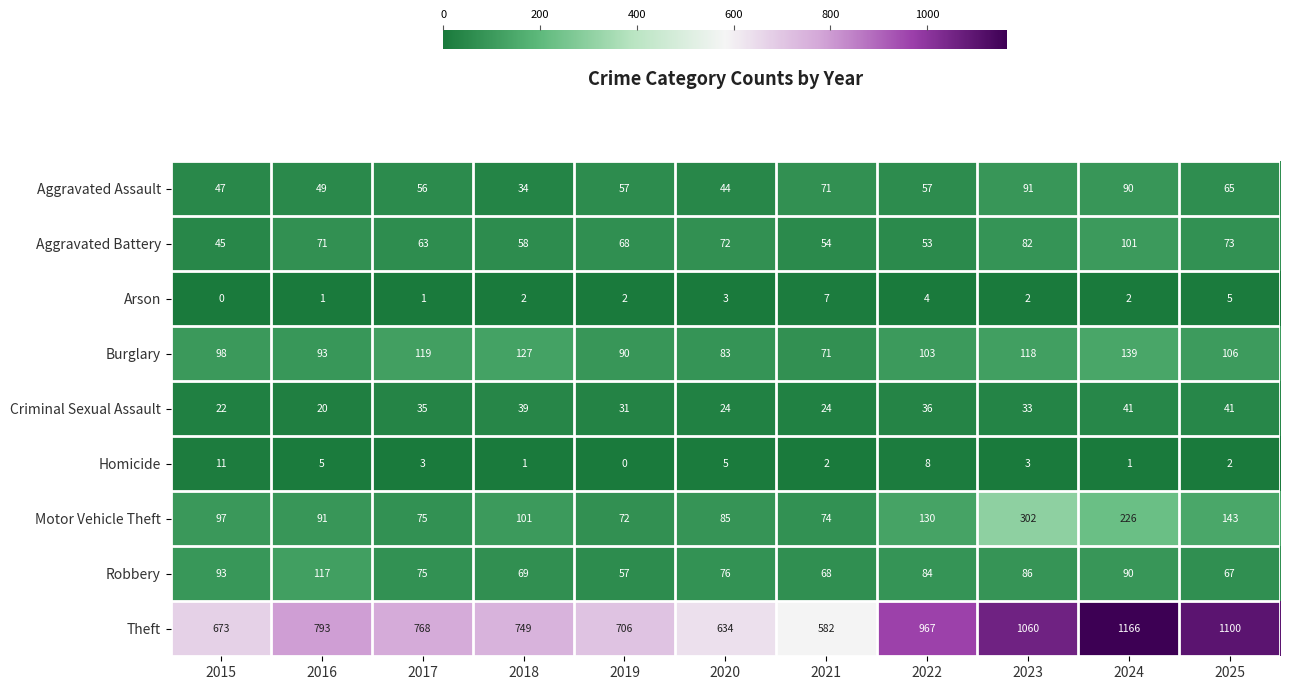

Which series has the largest total across all categories?

Theft